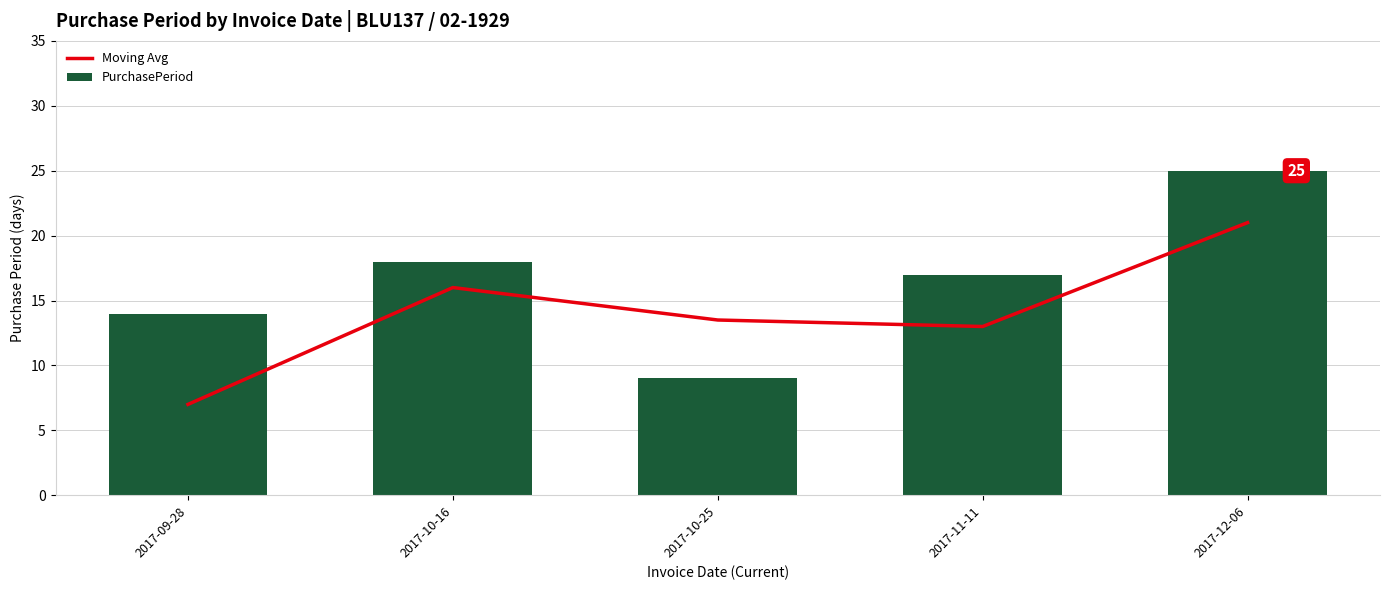

Is it true that PurchasePeriod equals 17.0 at 2017-11-11?

True